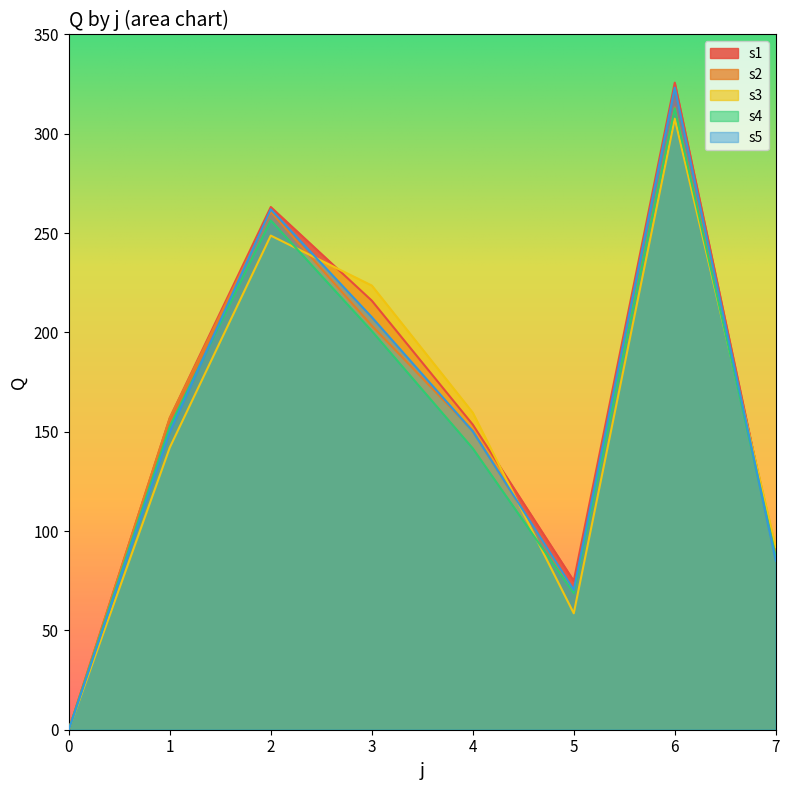

Between which two adjacent categories do s5 and s2 first intersect?

1 and 2